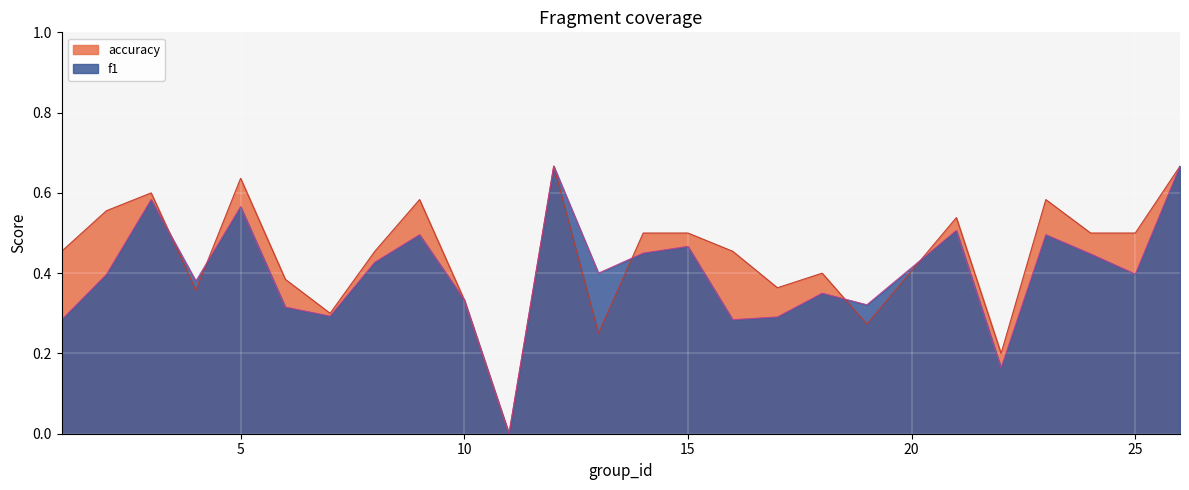

What is the total value across all series at 7?

0.6